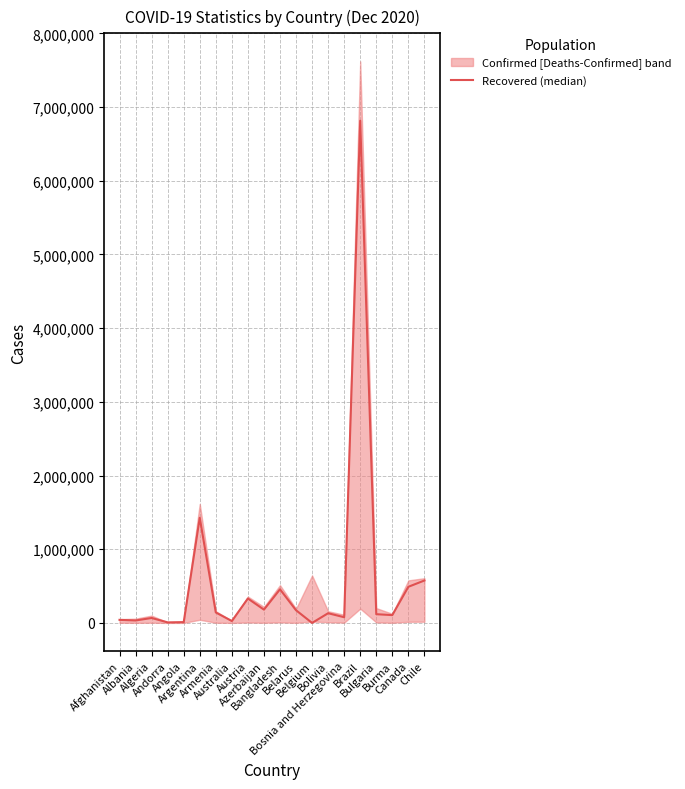

What value does the data have at Azerbaijan?

180295